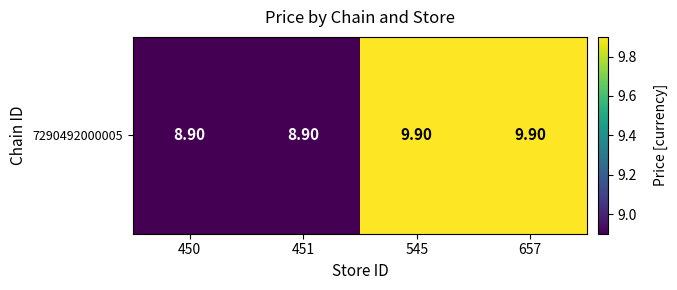

What is the change in value from 451 to 545?

+1.0